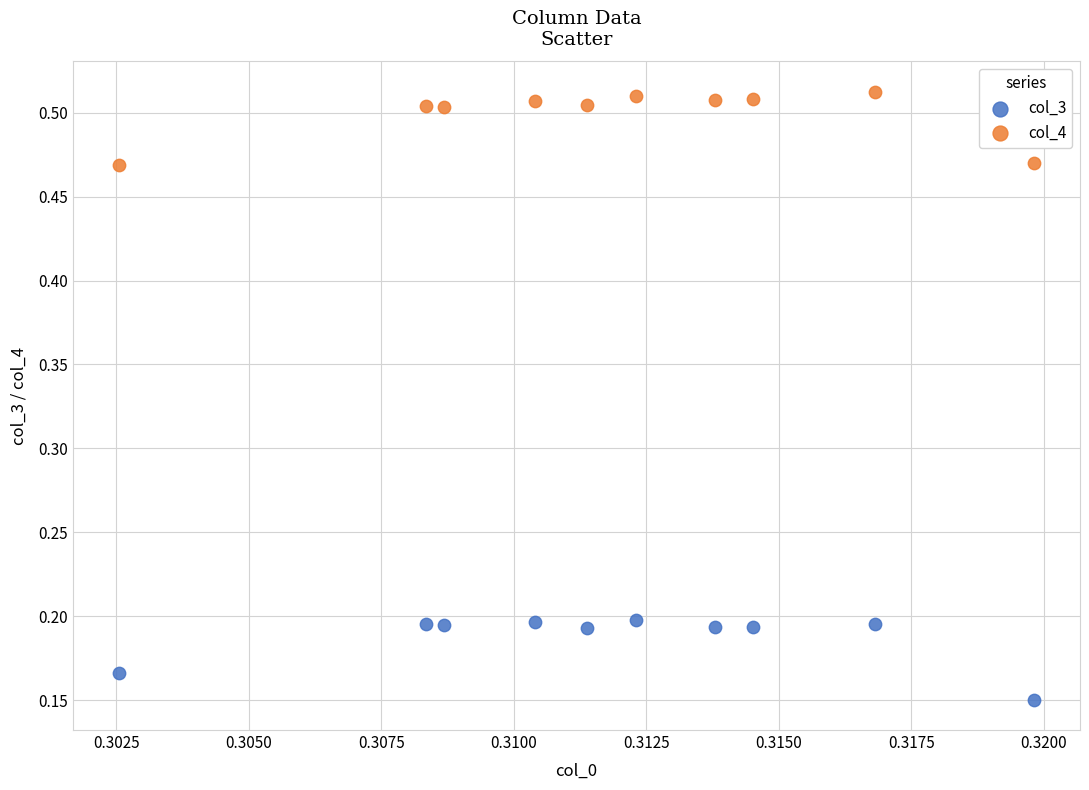

Which series contains the highest Y value?

col_4